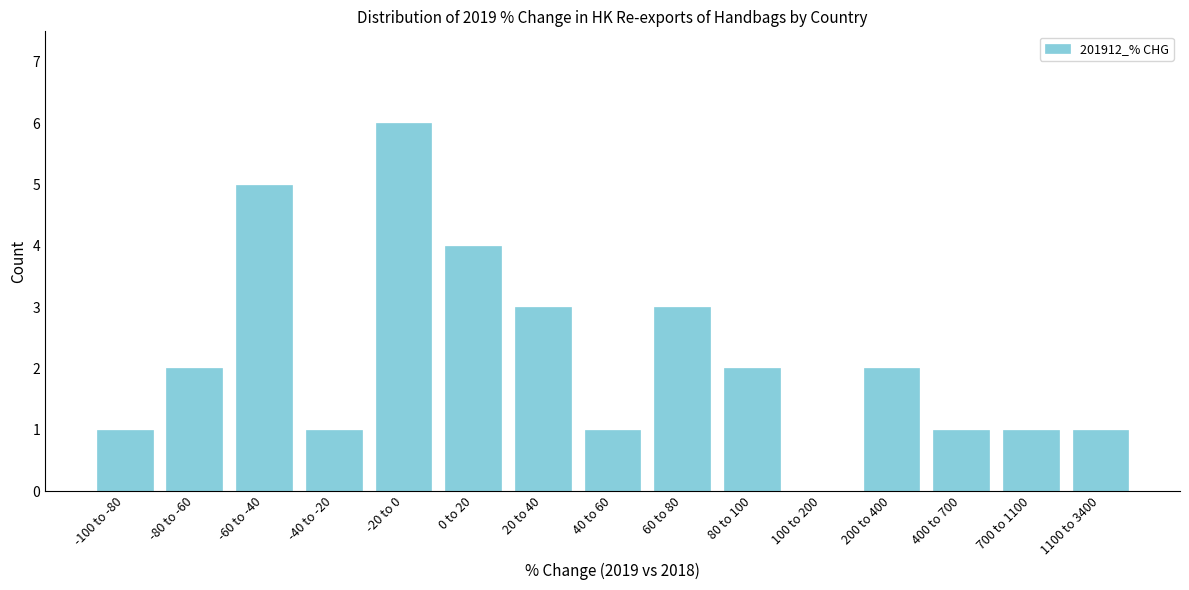

Reading left to right, extract all data points from this chart.

-100 to -80=1	-80 to -60=2	-60 to -40=5	-40 to -20=1	-20 to 0=6	0 to 20=4	20 to 40=3	40 to 60=1	60 to 80=3	80 to 100=2	100 to 200=0	200 to 400=2	400 to 700=1	700 to 1100=1	1100 to 3400=1